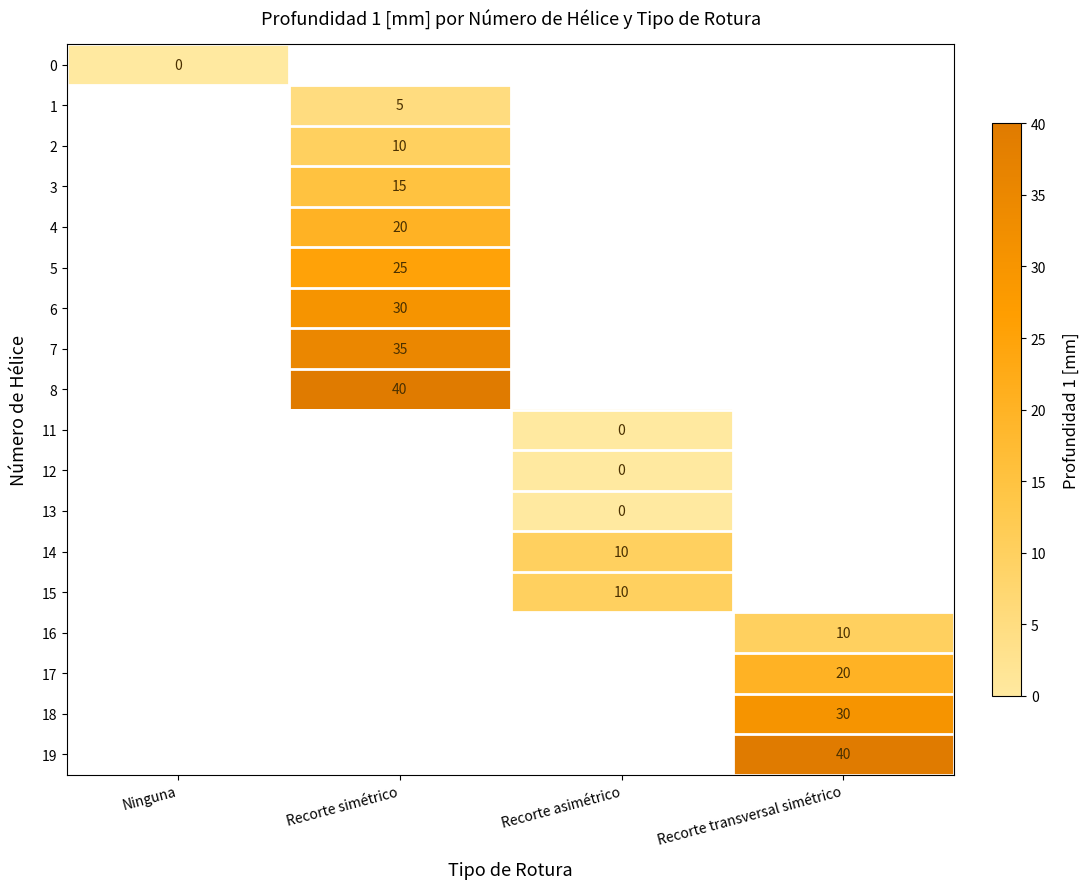

True or false: 19 has a value of 20 at Recorte transversal simétrico.

False